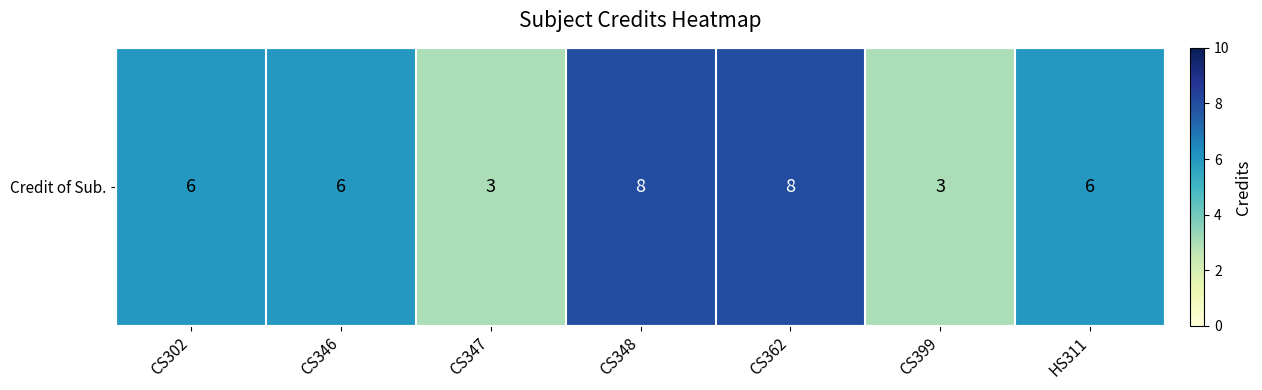

Count the values in the range 3 to 8.

7